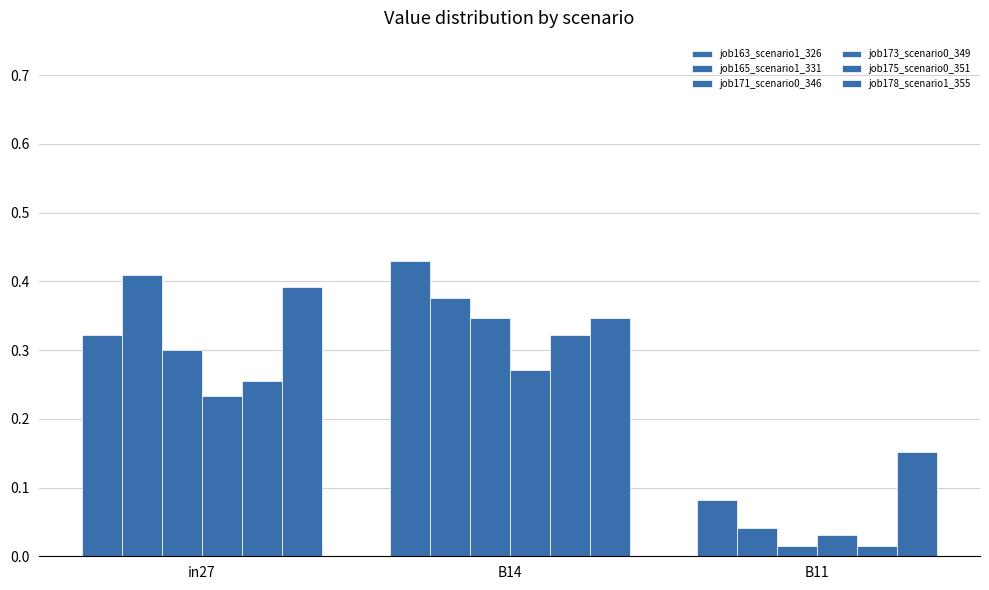

True or false: job163_scenario1_326 has a value of 0.1 at B14.

False